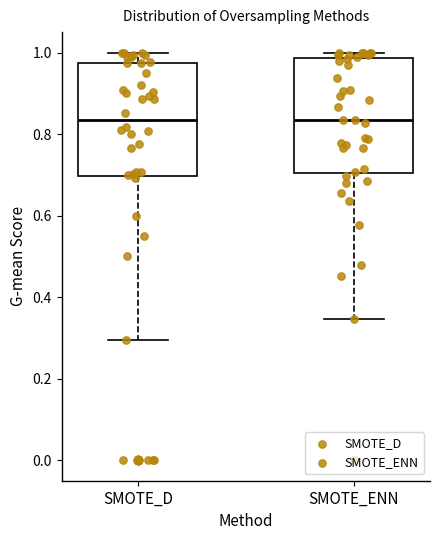

Where is the upper edge of the box for SMOTE_ENN on the y-axis? The values are not printed on the chart, so give them approximately, as read against the axis.

0.98